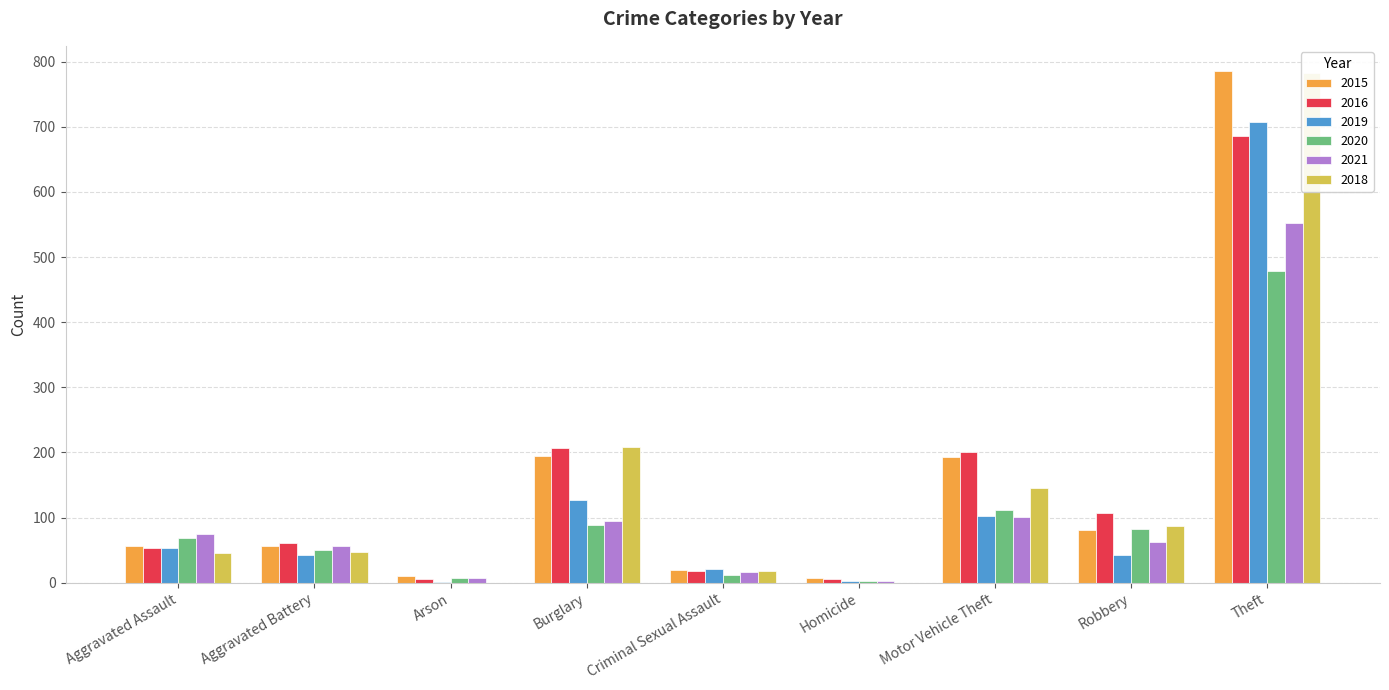

What is the label of the 3rd bar from the left?

Arson